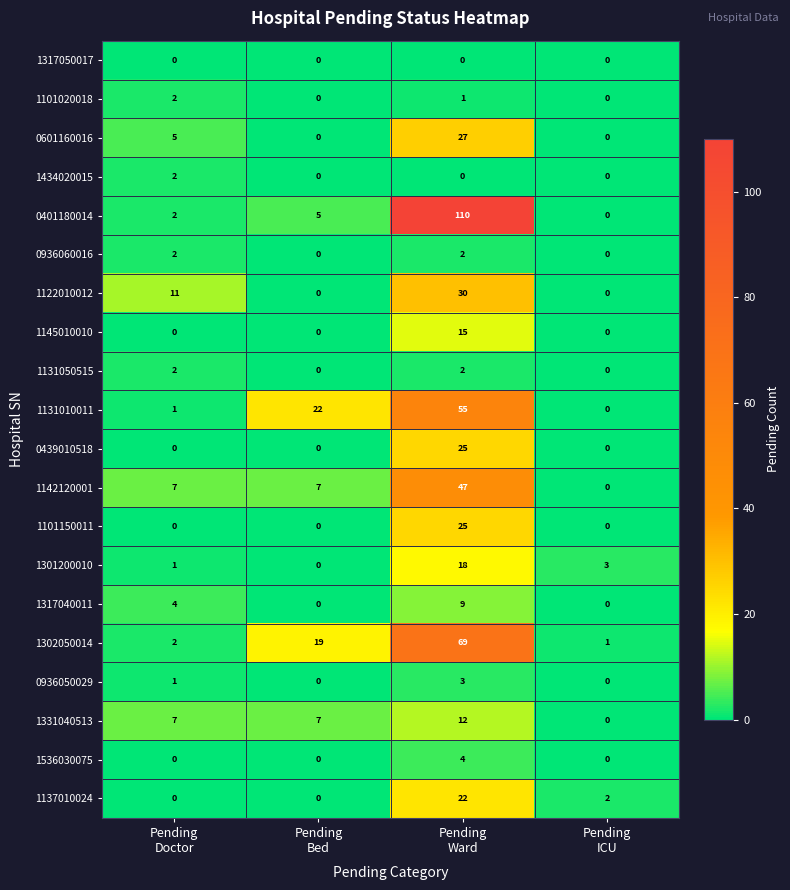

Between Pending
Bed and Pending
Ward, which series saw the biggest shift?

0401180014